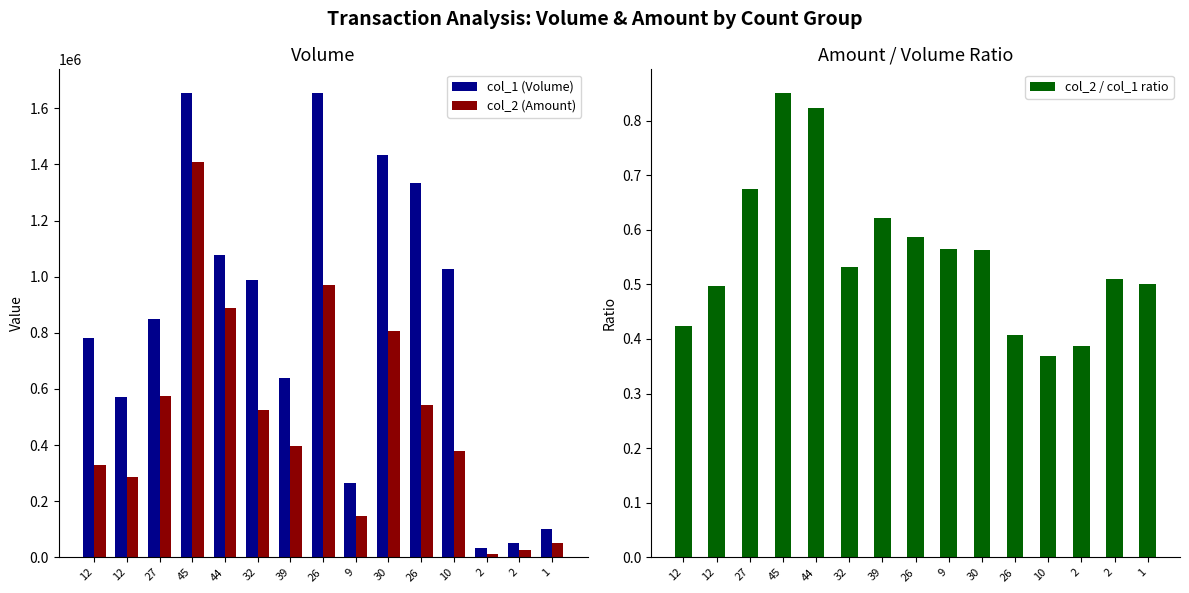

At how many categories does at least one series exceed 30423?

15